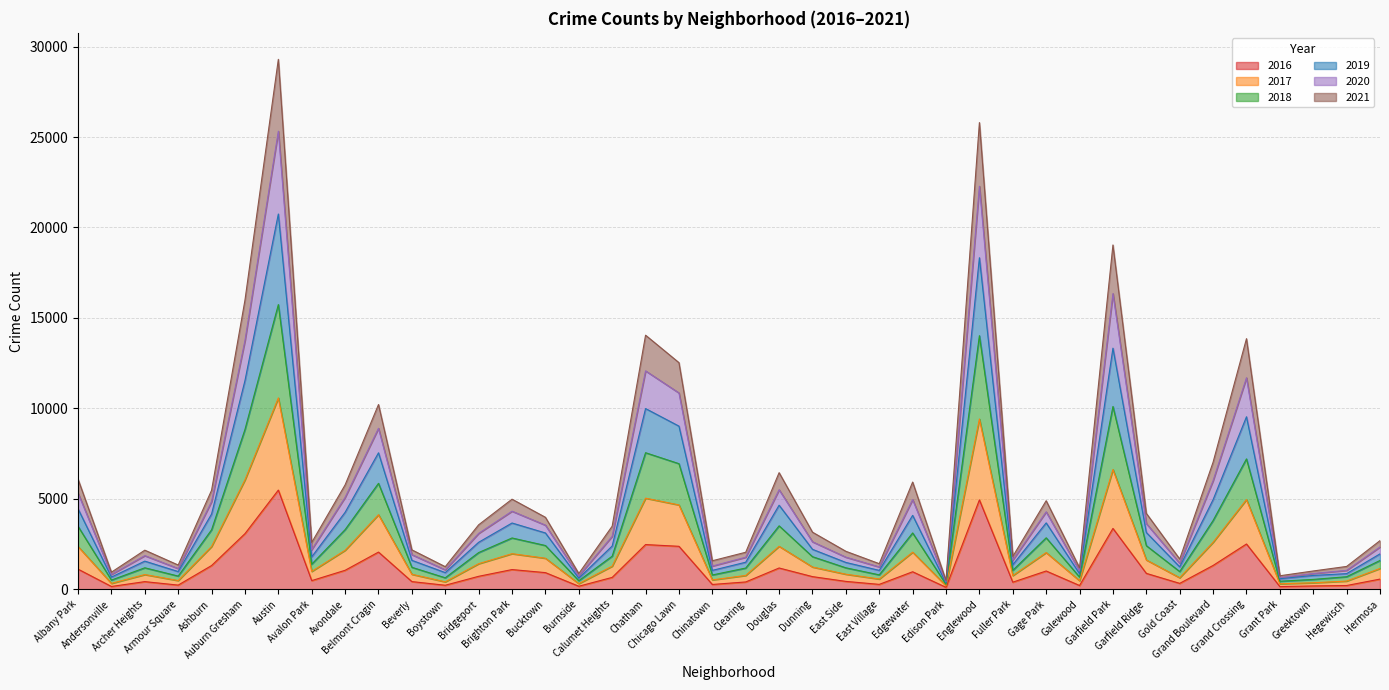

What is the value of the 2017 point at the 8th from the left?

984